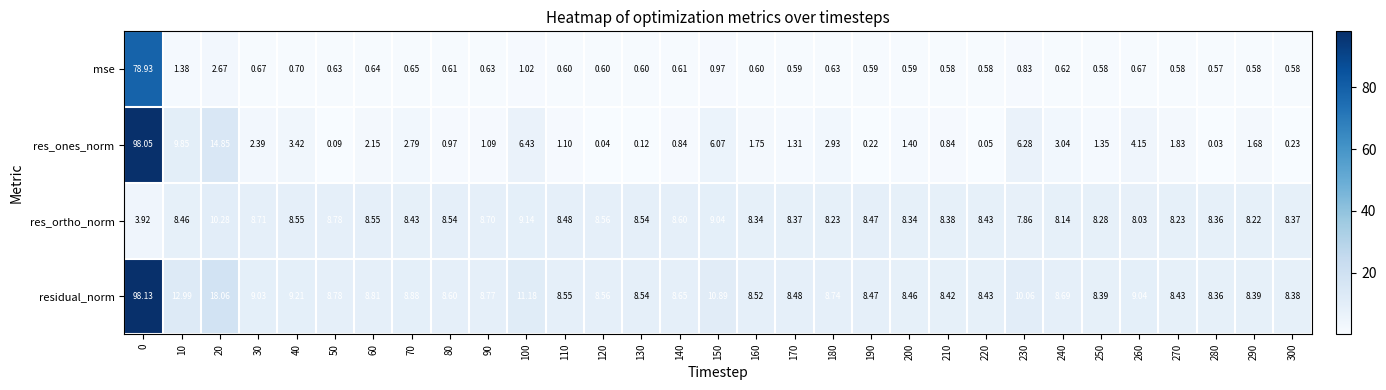

Which series has the largest total across all categories?

residual_norm